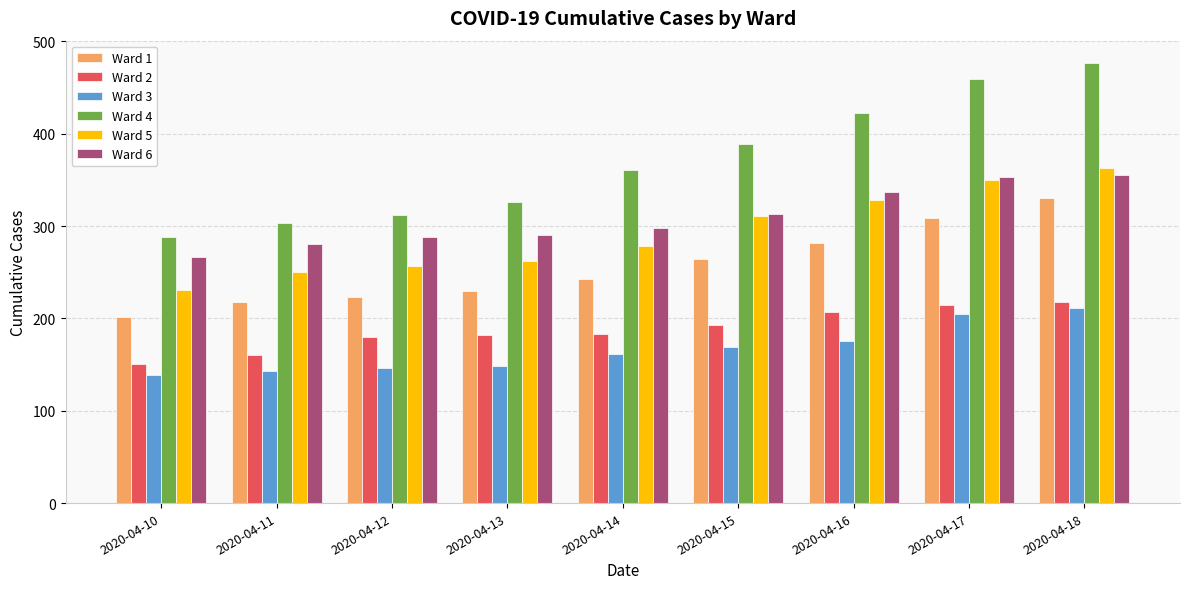

How many data points in Ward 2 are less than 183?

4